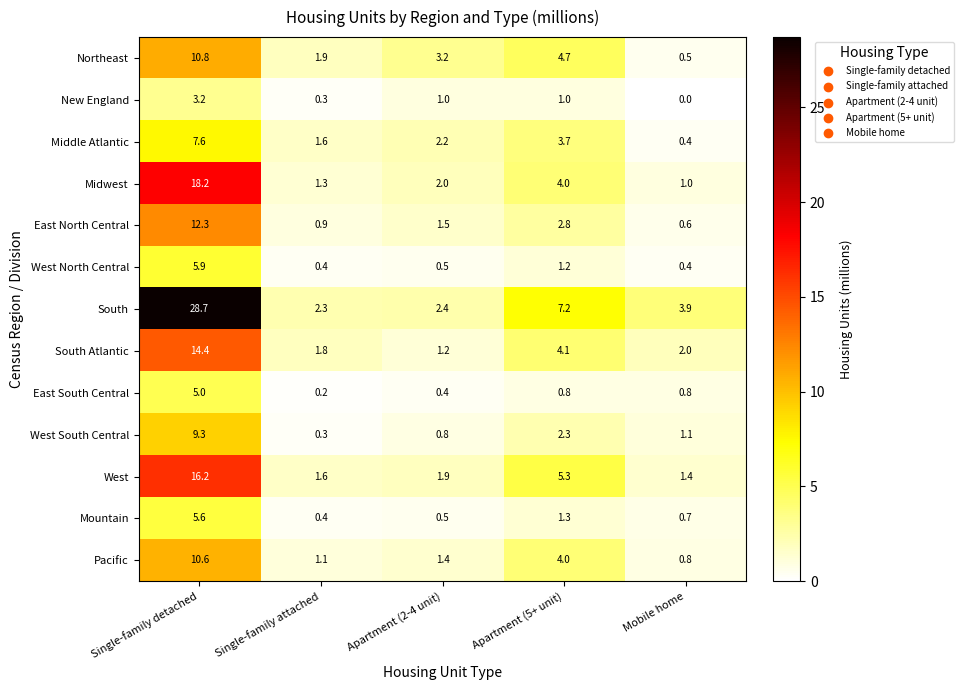

How many series are shown in this chart?

13